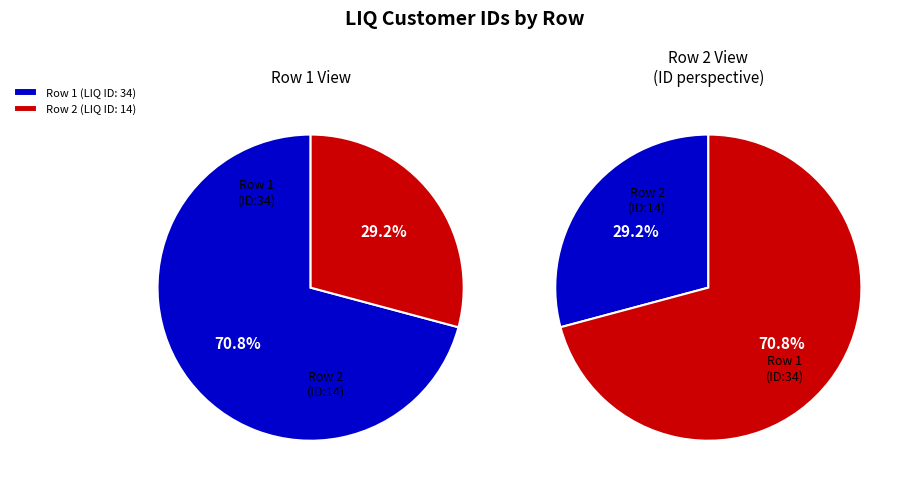

How much of the chart is everything except Row 1 (ID: 34)?

29.2%